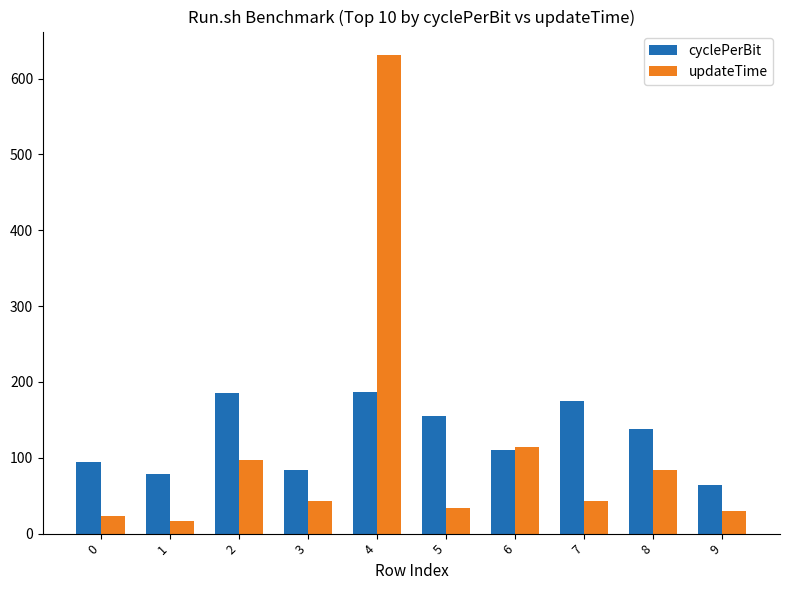

Does the chart contain stacked bars?

No